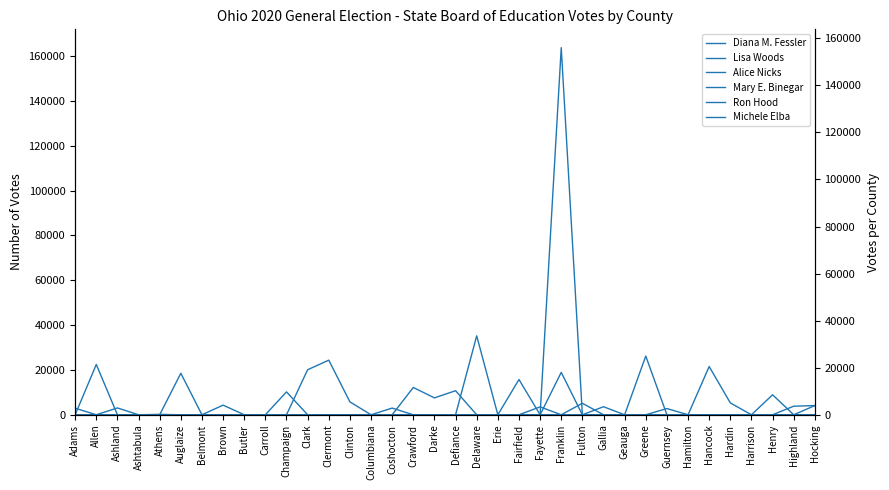

How many lines are shown in the chart?

6